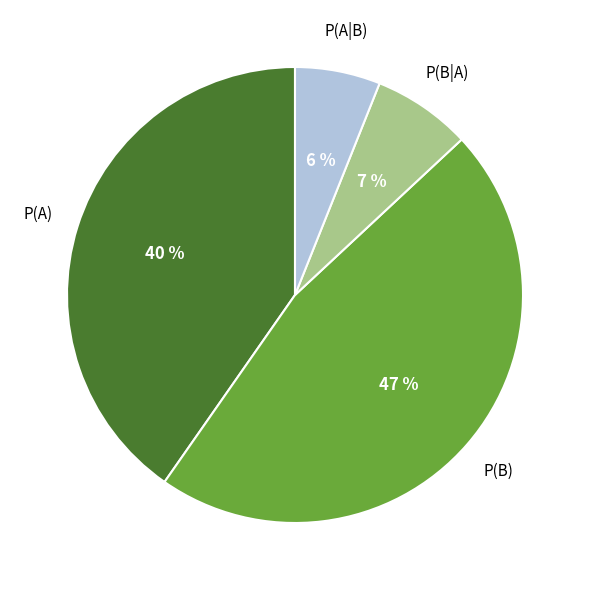

What percentage is the P(A|B) slice, to the nearest percent?

6%